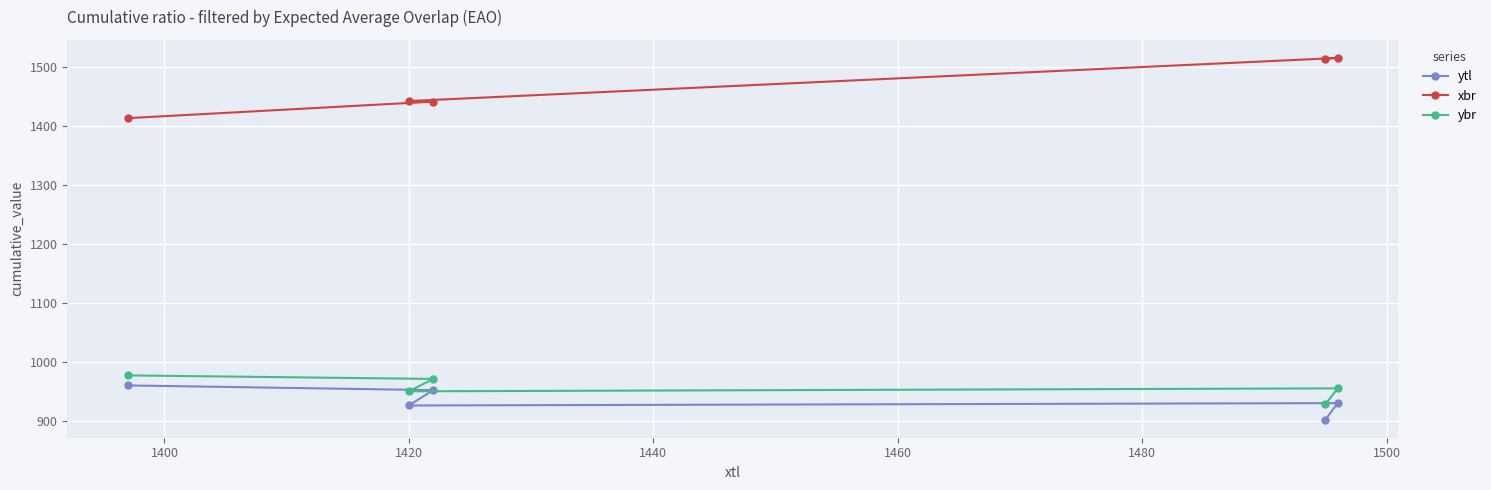

Which series has the widest spread of values?

xbr